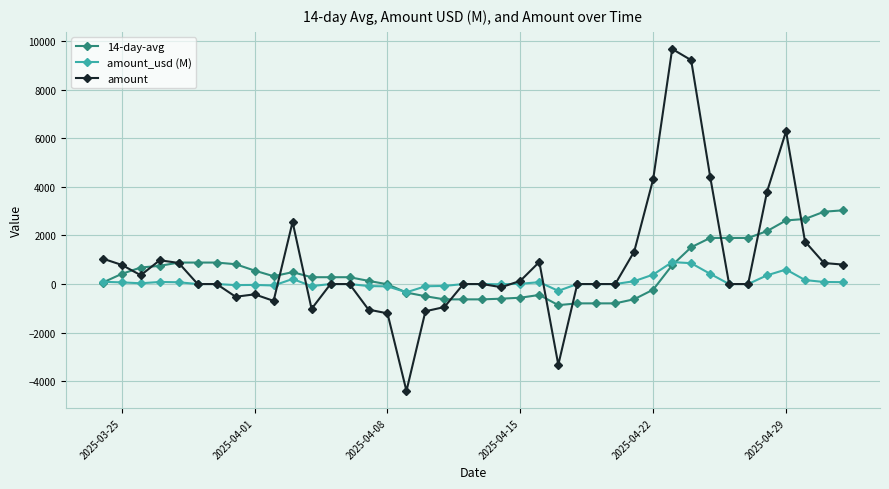

Which series has the largest range (max minus min)?

amount